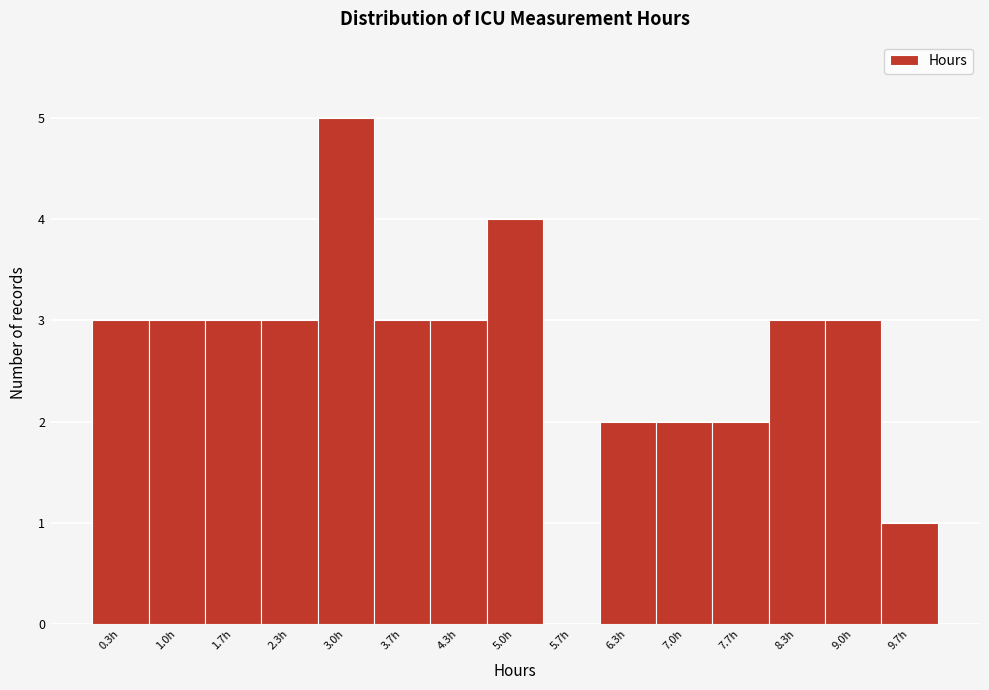

Reading right to left, transcribe all the data shown in this chart.

9.7h=1	9.0h=3	8.3h=3	7.7h=2	7.0h=2	6.3h=2	5.7h=0	5.0h=4	4.3h=3	3.7h=3	3.0h=5	2.3h=3	1.7h=3	1.0h=3	0.3h=3